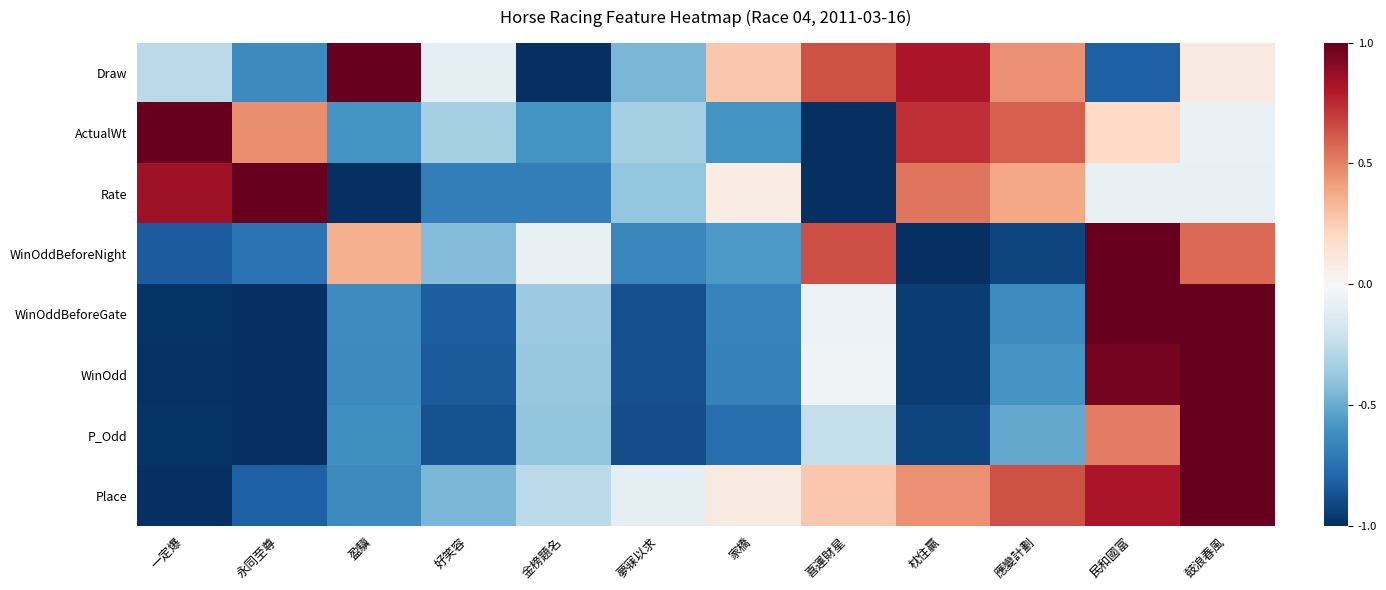

Which category has the lowest value across all series?

金榜題名